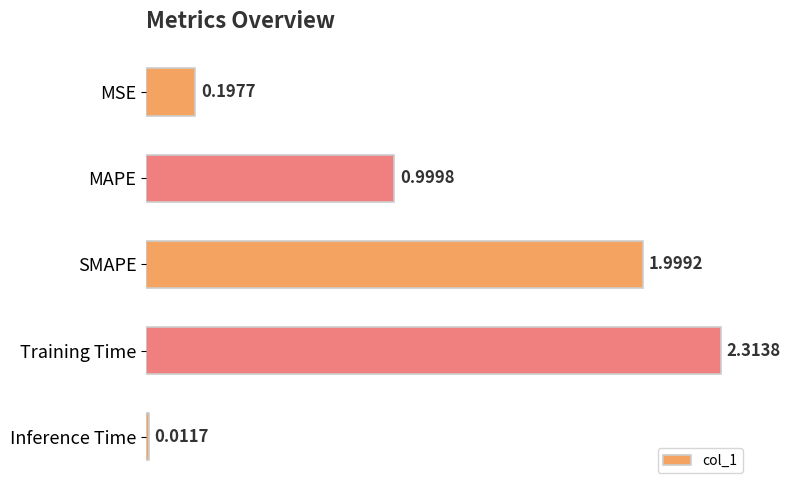

List the labels in order of value, smallest first.

Inference Time, MSE, MAPE, SMAPE, Training Time